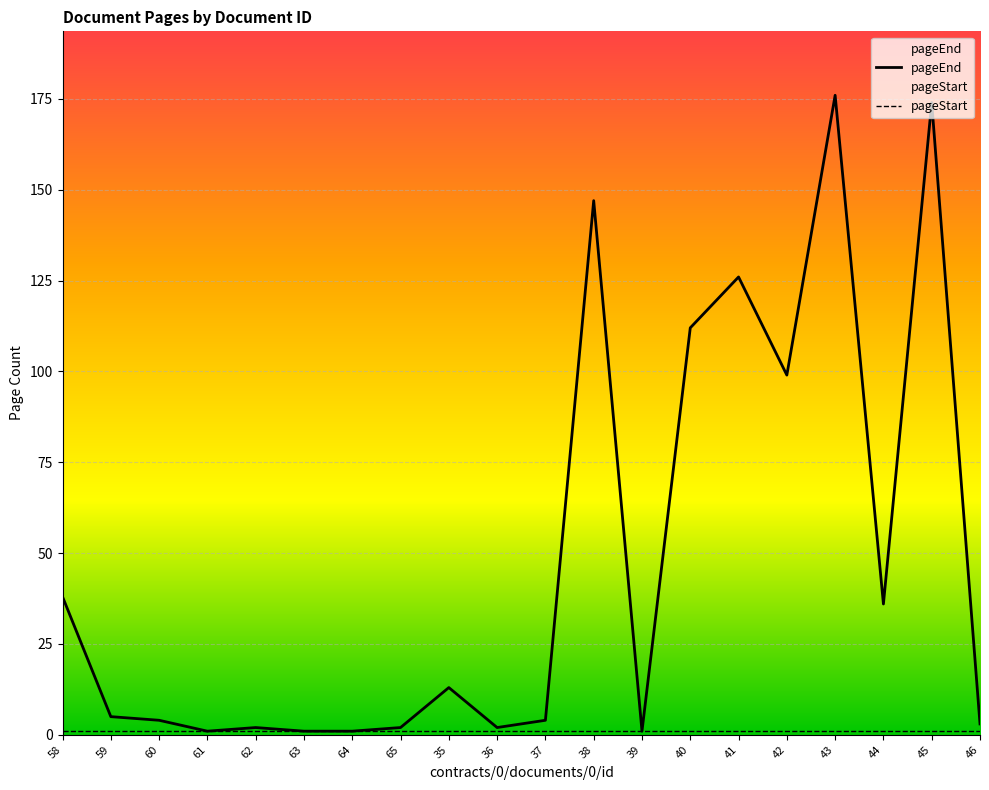

What is the sum of all values?

947